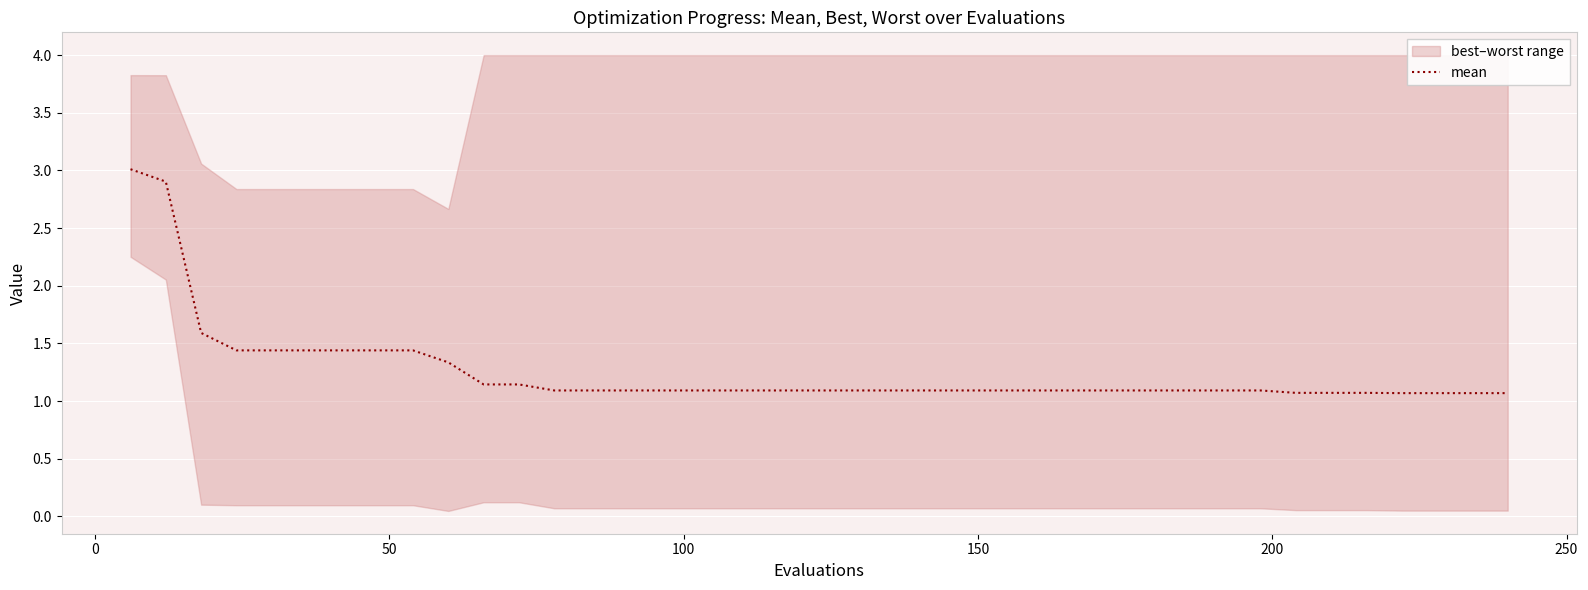

What is the maximum value for mean?

3.0